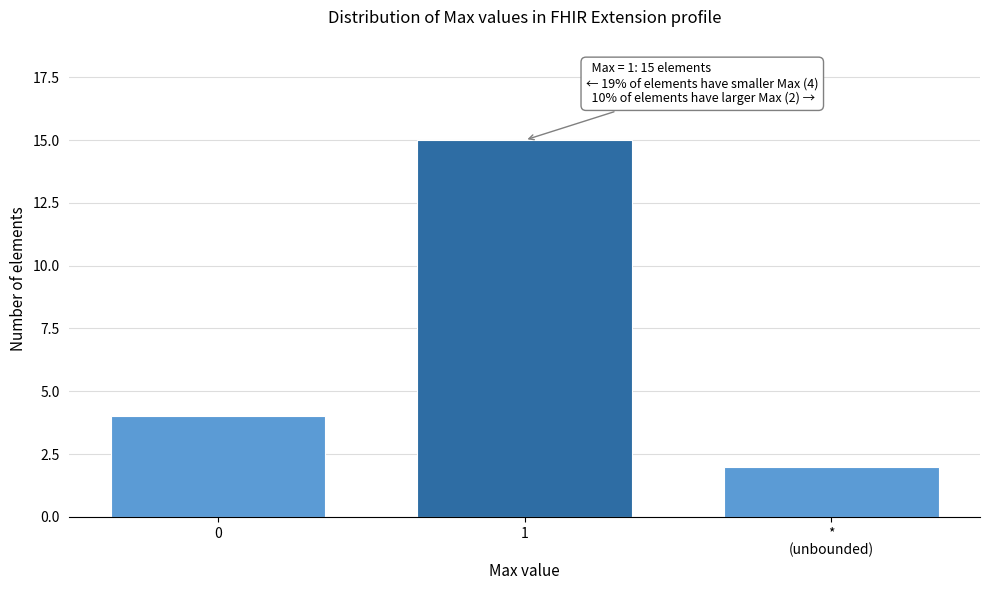

Reading right to left, list all the values displayed in this chart.

2	15	4